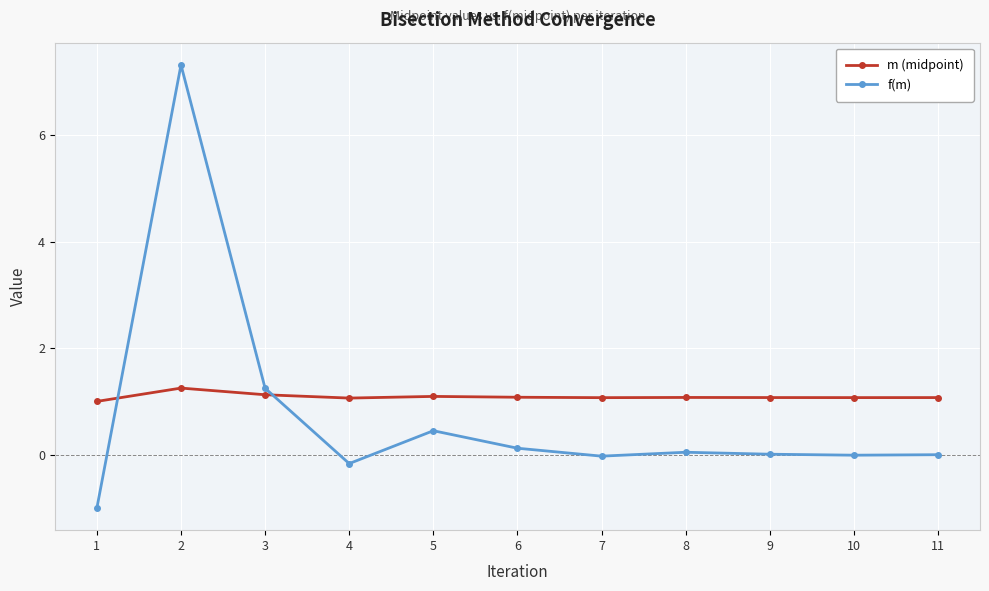

What is the sum of the m (midpoint) values at 9 and 6?

2.2